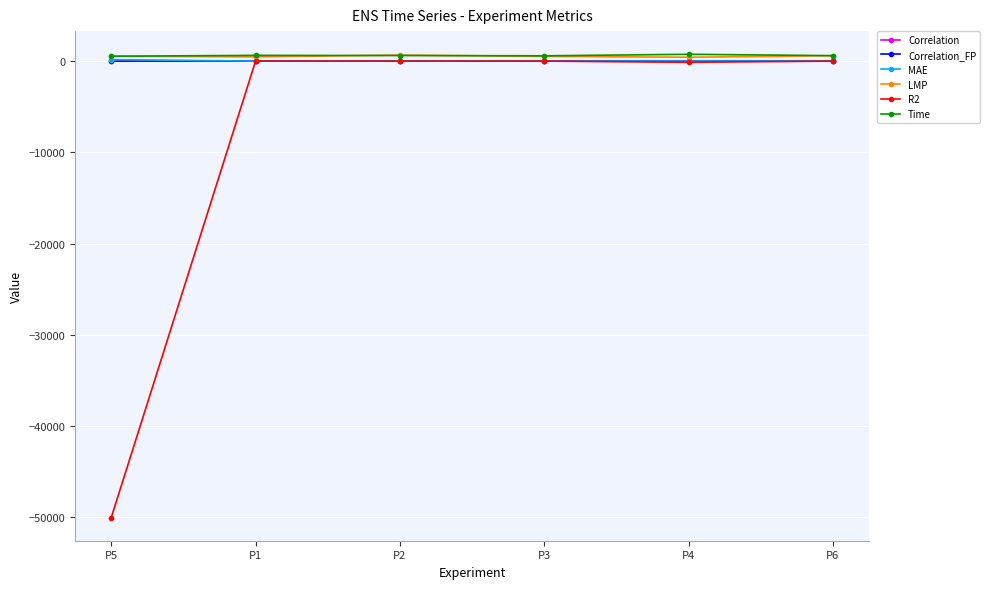

What is the maximum value for MAE?

165.6